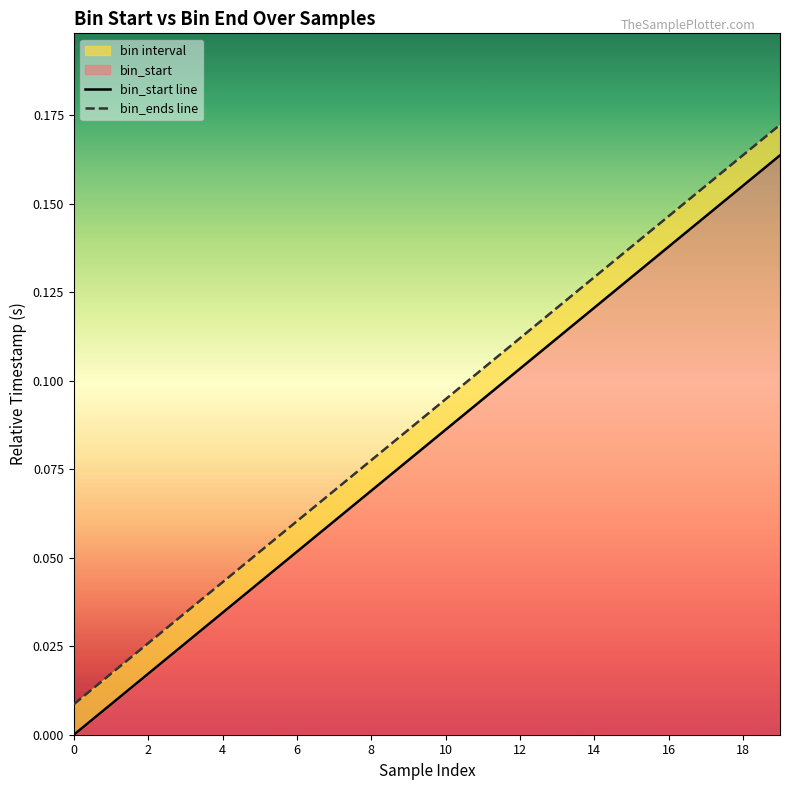

How many positive values does the bin_start line series have?

19